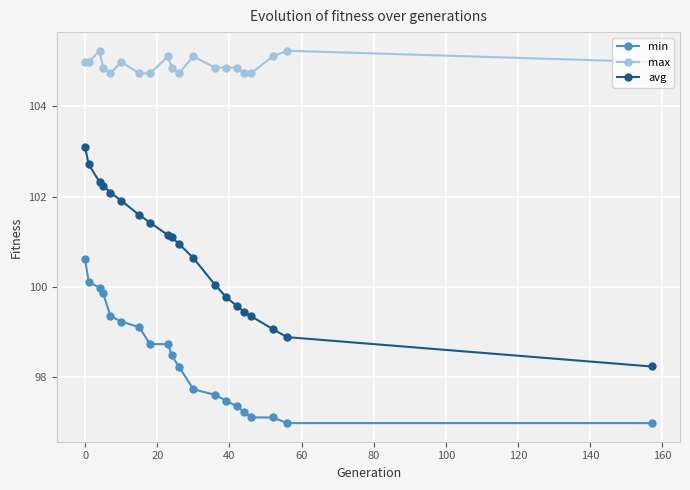

What is the smallest value displayed?

97.0